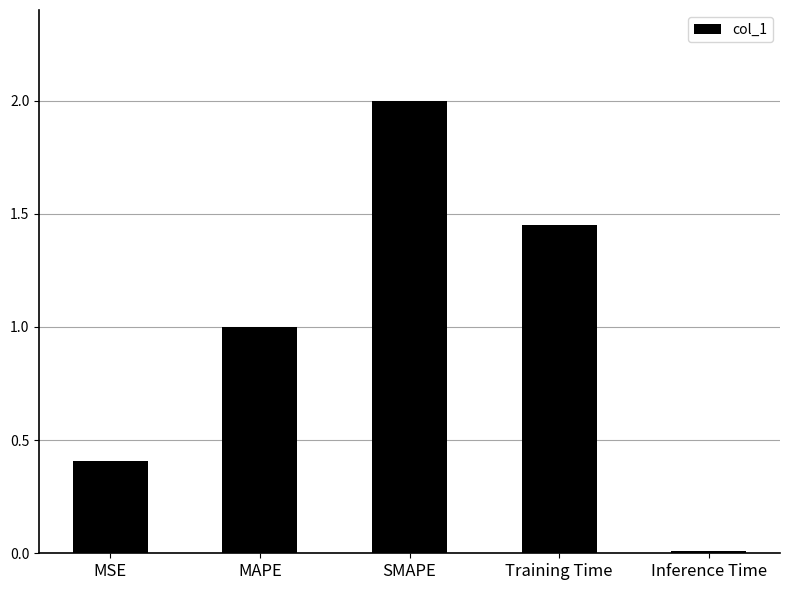

What is the label of the 3rd bar from the left?

SMAPE